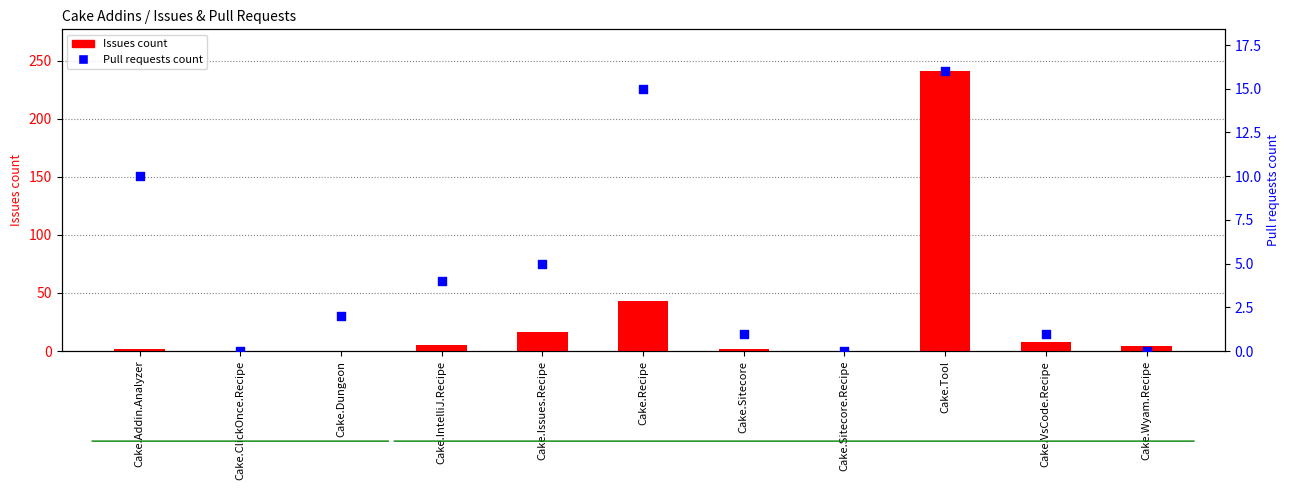

Which series reaches the maximum Y coordinate?

Issues count